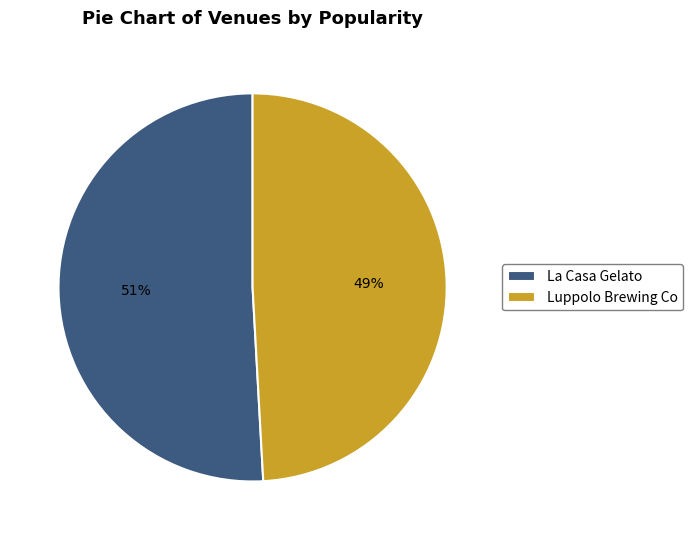

What is the largest slice in the pie chart?

La Casa Gelato